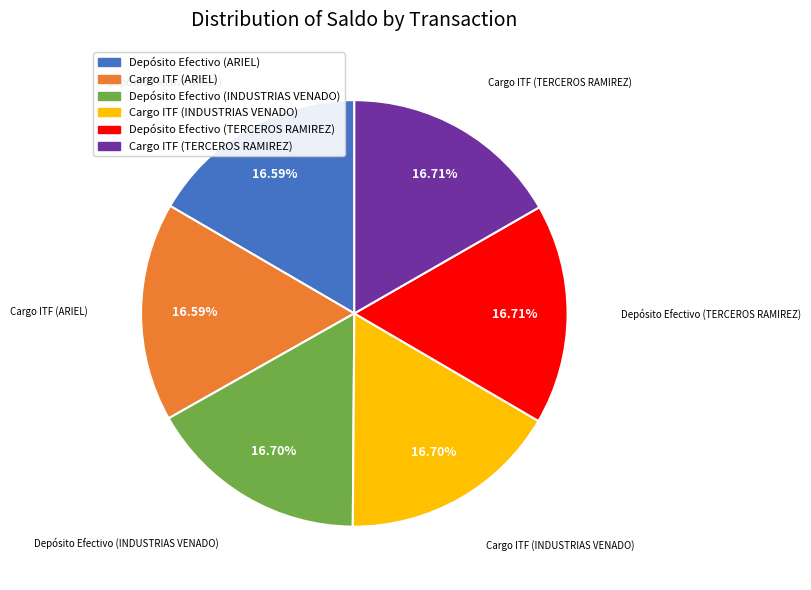

Does Depósito Efectivo (TERCEROS RAMIREZ) account for over 50% of the chart?

No